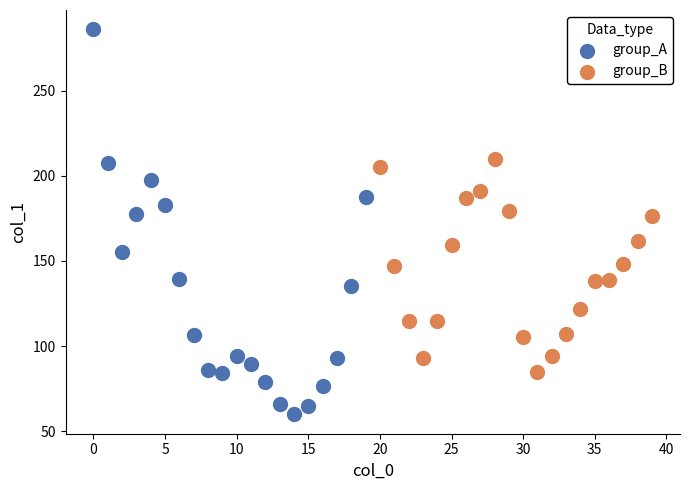

Which series has the widest spread of Y values?

group_A